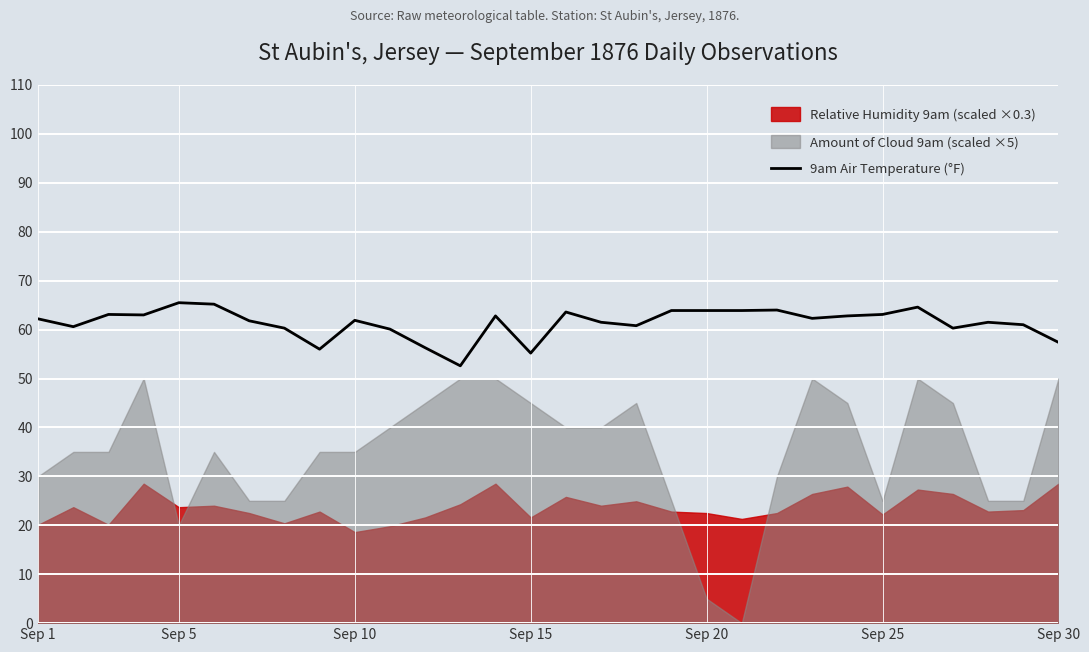

How many interior local peaks (higher than both neighbors) does the data have?

8